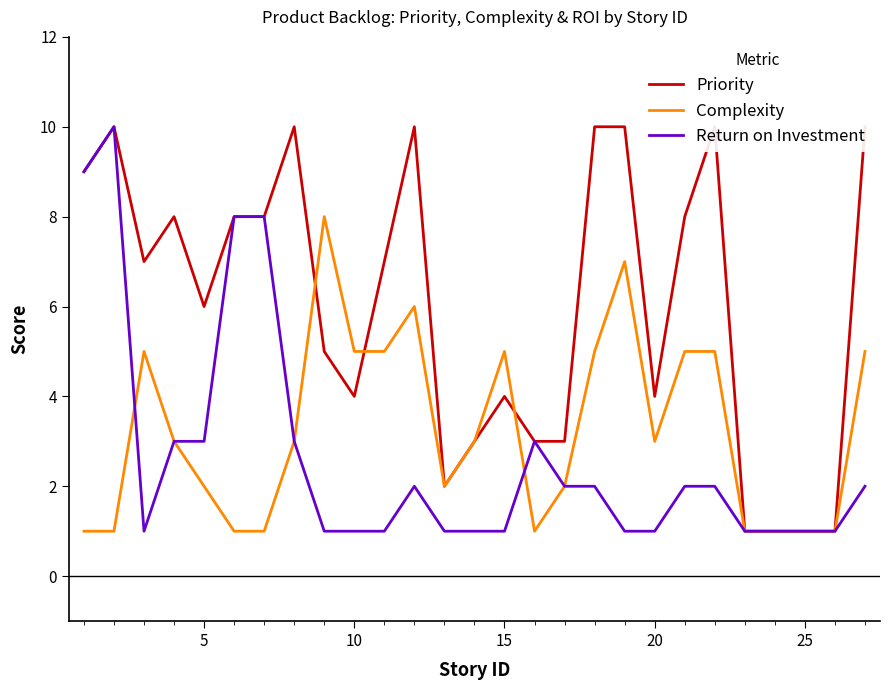

How many values in the Complexity series exceed 3?

11